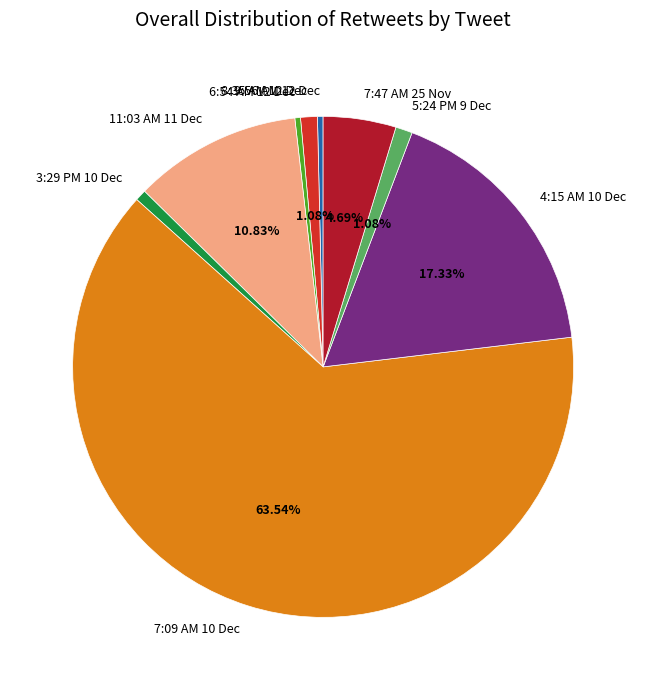

Count the number of slices in the pie.

9